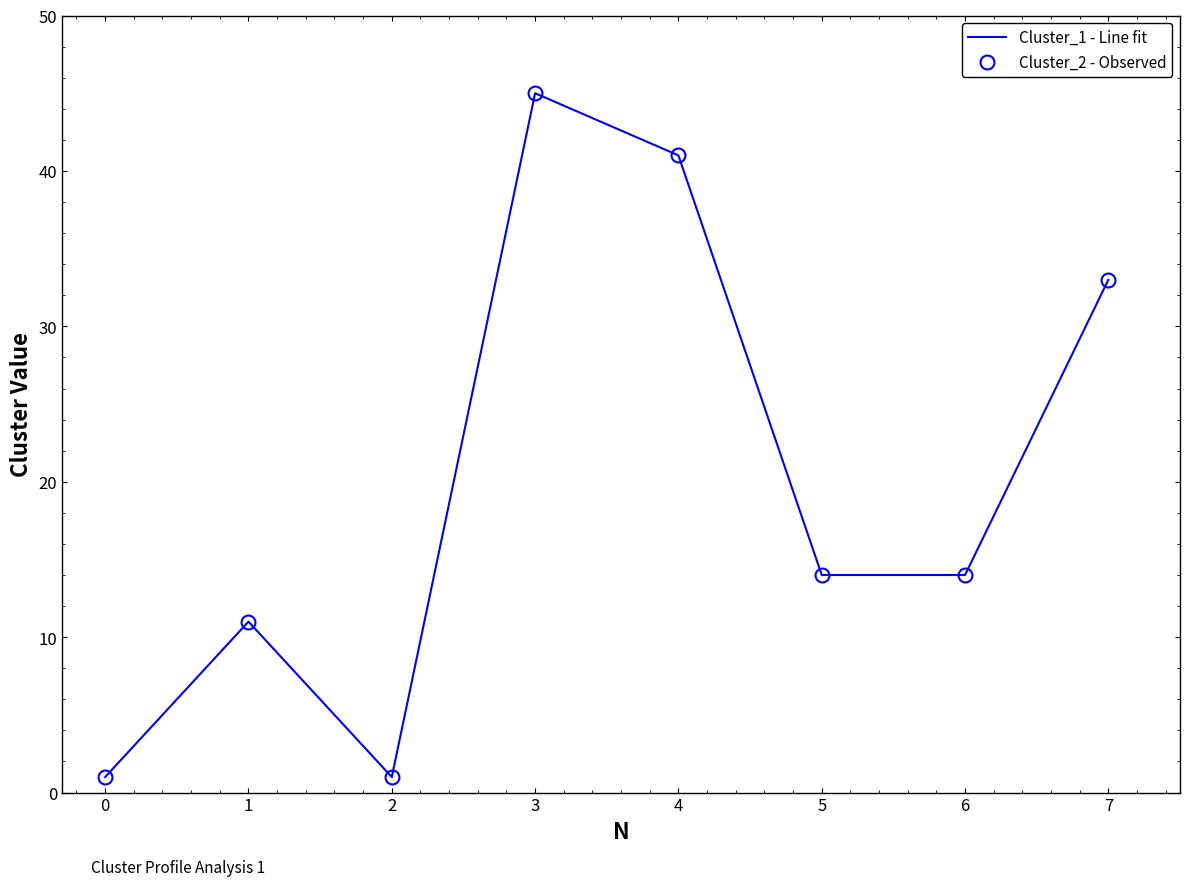

What are all the series names shown in the legend?

Cluster_1 - Line fit, Cluster_2 - Observed